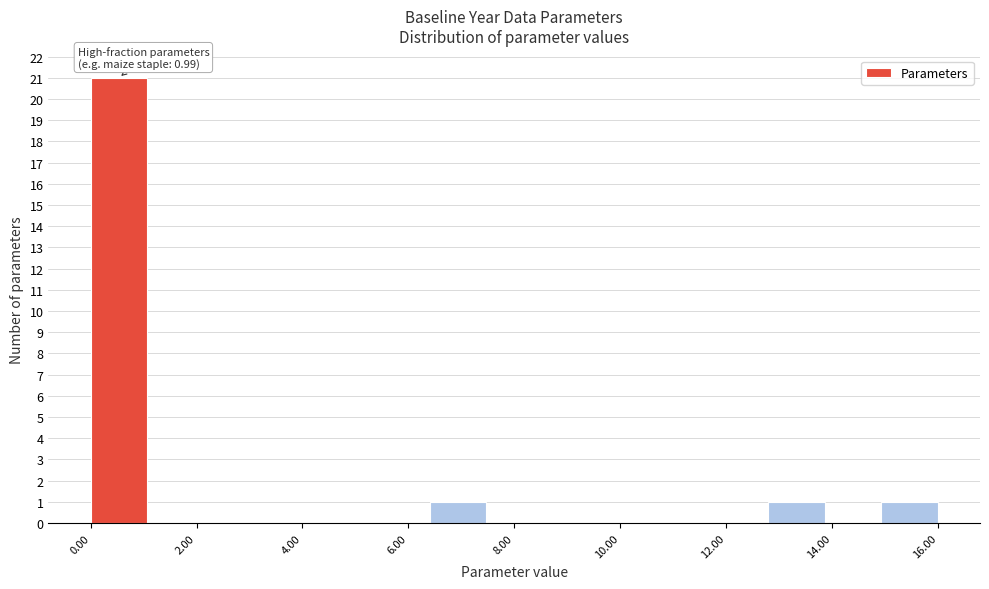

Over which range of the x-axis is the bar tallest?

0.0 to 1.0